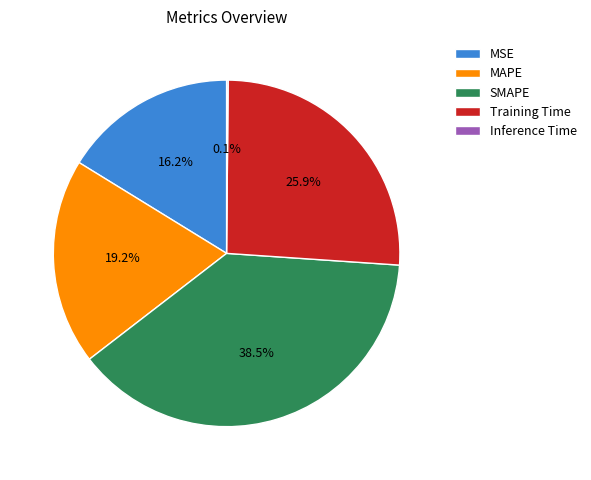

To the nearest percent, what is the average slice percentage?

20%